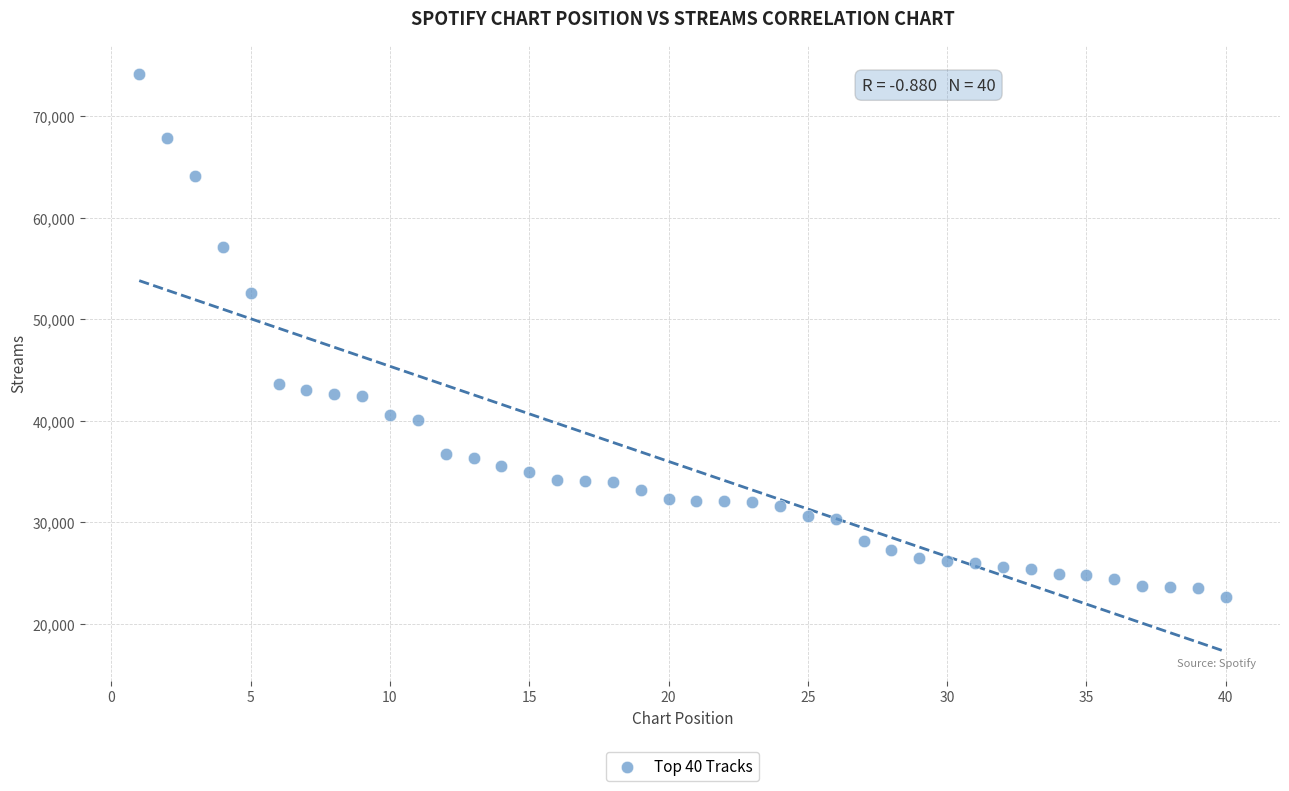

What is the range of X values (max minus min)?

39